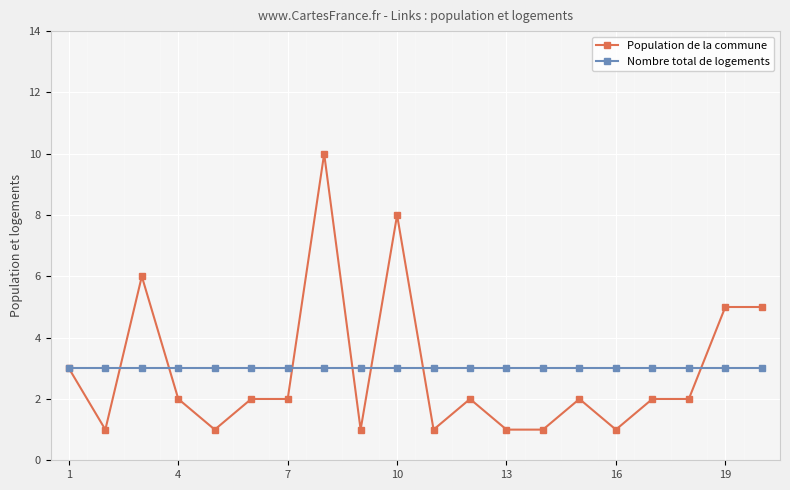

List the series in order of their peak value, lowest first.

Nombre total de logements, Population de la commune